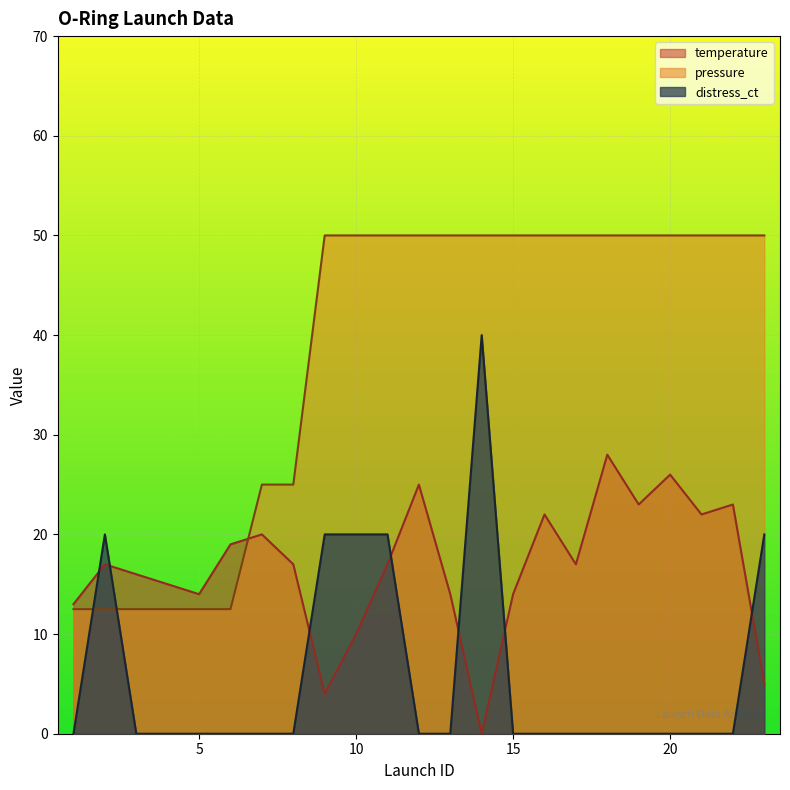

Reading right to left, what are all the values shown in this chart?

temperature: 23=5.0	22=23.0	21=22.0	20=26.0	19=23.0	18=28.0	17=17.0	16=22.0	15=14.0	14=0.0	13=14.0	12=25.0	11=17.0	10=10.0	9=4.0	8=17.0	7=20.0	6=19.0	5=14.0	4=15.0	3=16.0	2=17.0	1=13.0
distress_ct: 23=20.0	22=0.0	21=0.0	20=0.0	19=0.0	18=0.0	17=0.0	16=0.0	15=0.0	14=40.0	13=0.0	12=0.0	11=20.0	10=20.0	9=20.0	8=0.0	7=0.0	6=0.0	5=0.0	4=0.0	3=0.0	2=20.0	1=0.0
pressure: 23=50.0	22=50.0	21=50.0	20=50.0	19=50.0	18=50.0	17=50.0	16=50.0	15=50.0	14=50.0	13=50.0	12=50.0	11=50.0	10=50.0	9=50.0	8=25.0	7=25.0	6=12.5	5=12.5	4=12.5	3=12.5	2=12.5	1=12.5